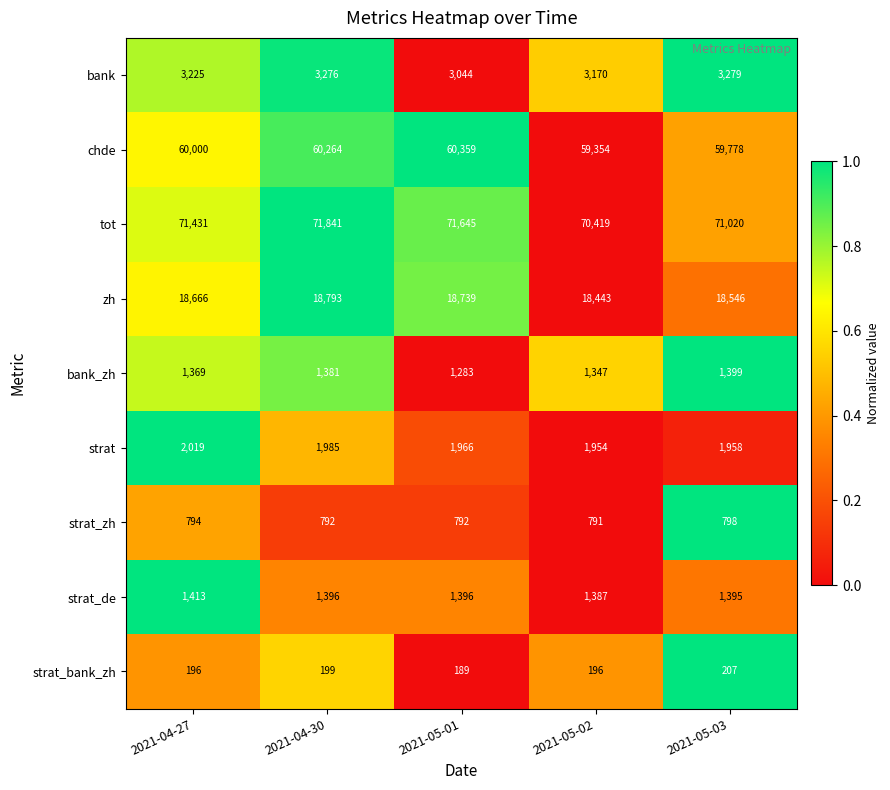

The value of tot at 2021-04-30 is 25776. True or false?

False